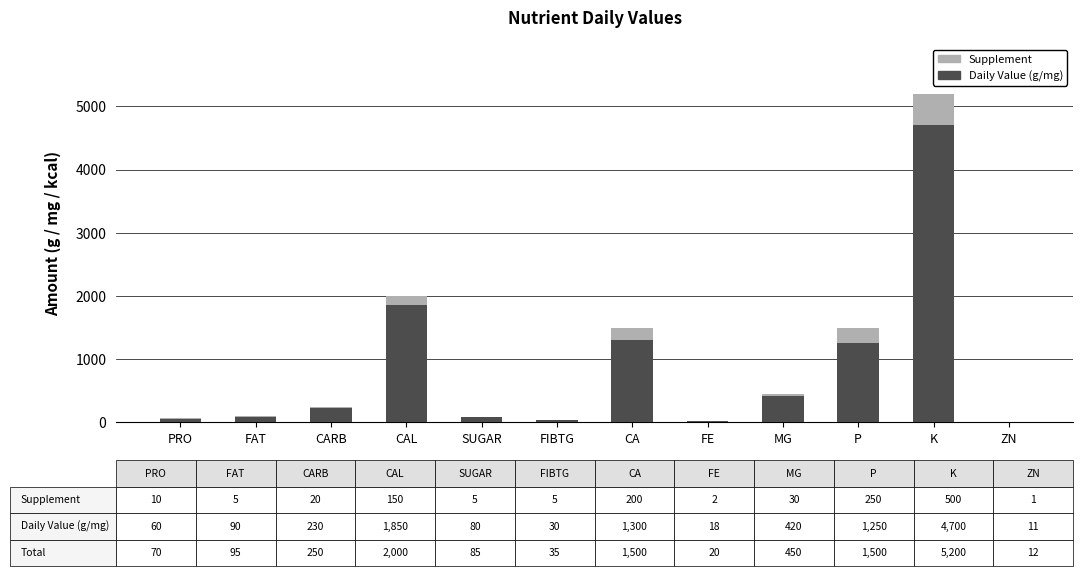

What is the sum of all Daily Value (g/mg) values?

10039